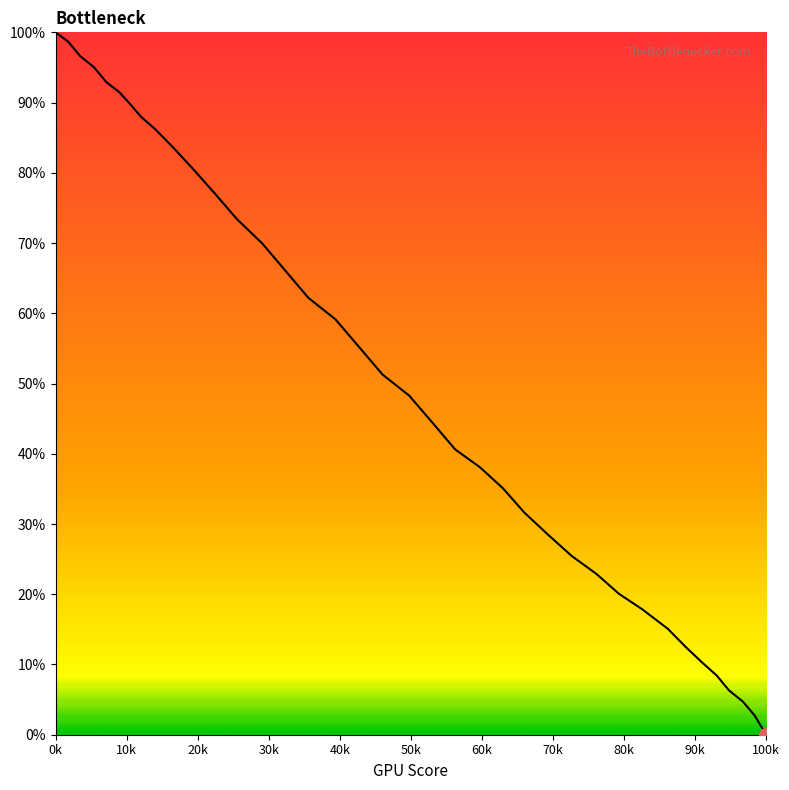

What is the difference between the maximum and minimum values?

100.0